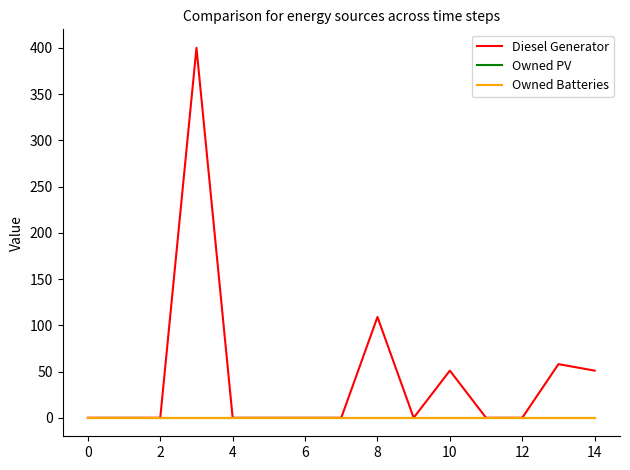

Is this an area chart (filled region under the line)?

No